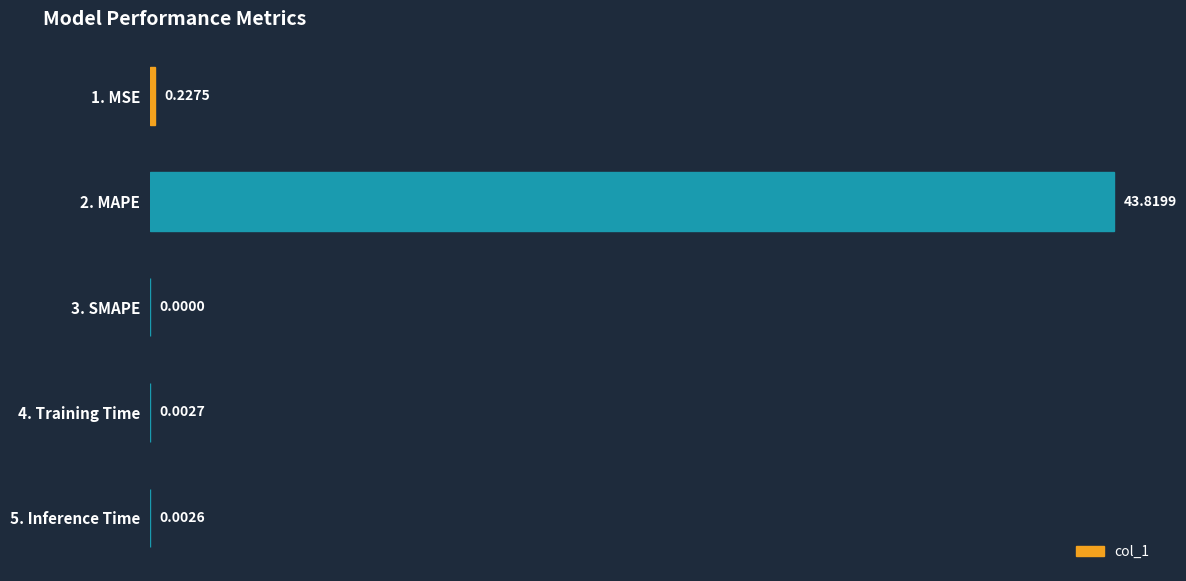

What is the sum of all values?

44.1